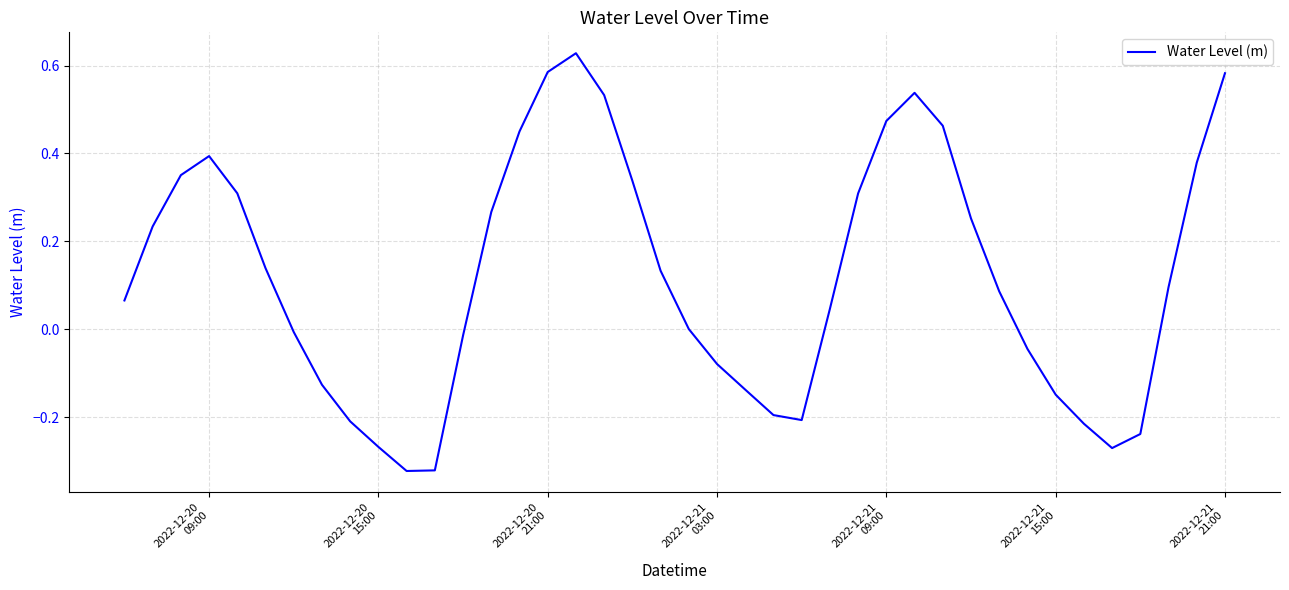

What is the difference between the maximum and minimum values?

1.0